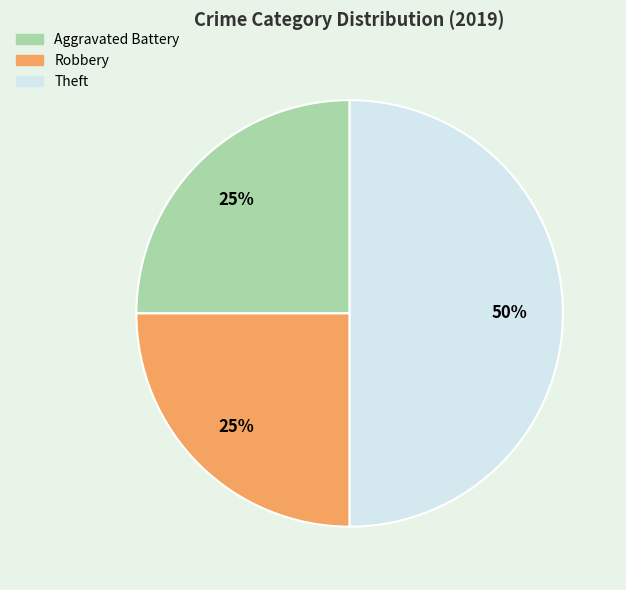

Is the sum of Theft and Robbery greater than half?

Yes